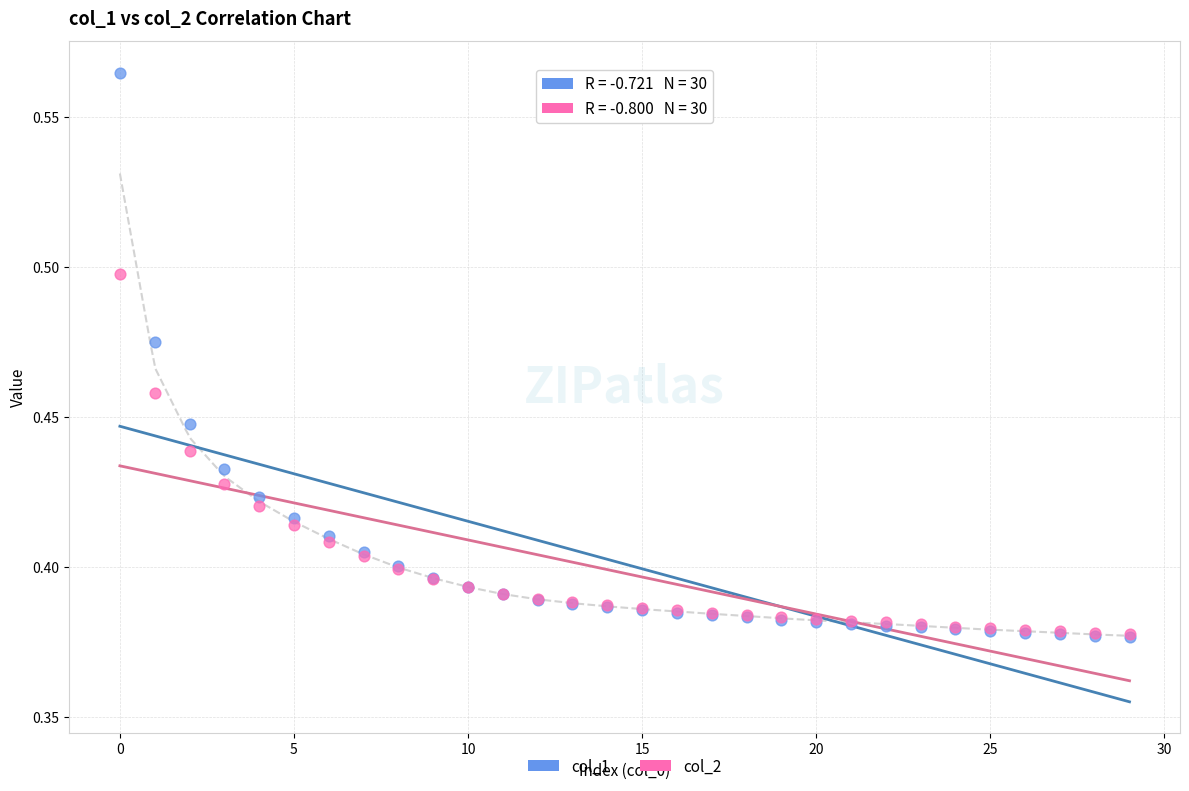

Which series has the widest spread of Y values?

col_1